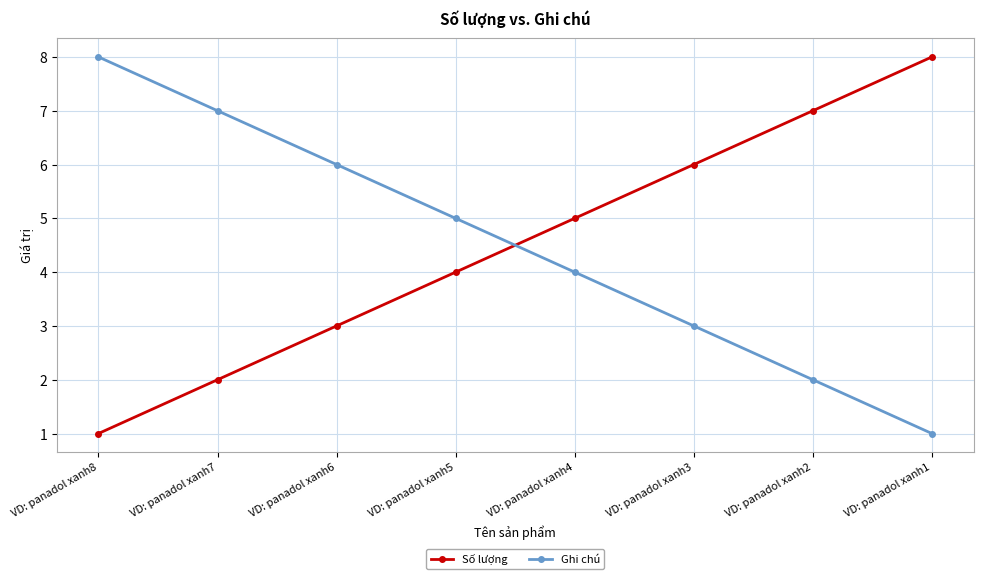

How many lines are shown in the chart?

2